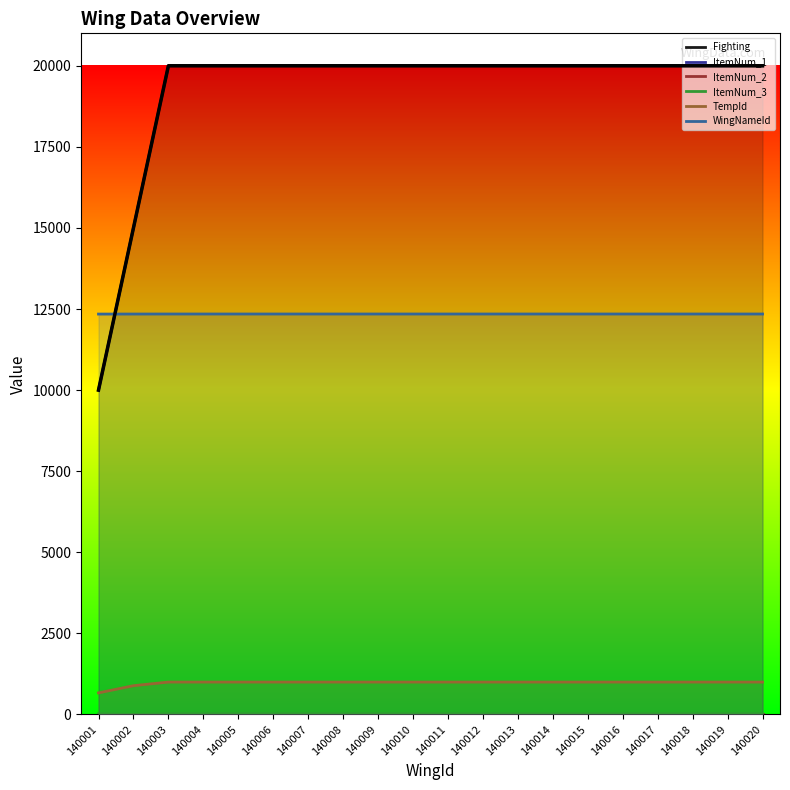

What is the average value?

19250